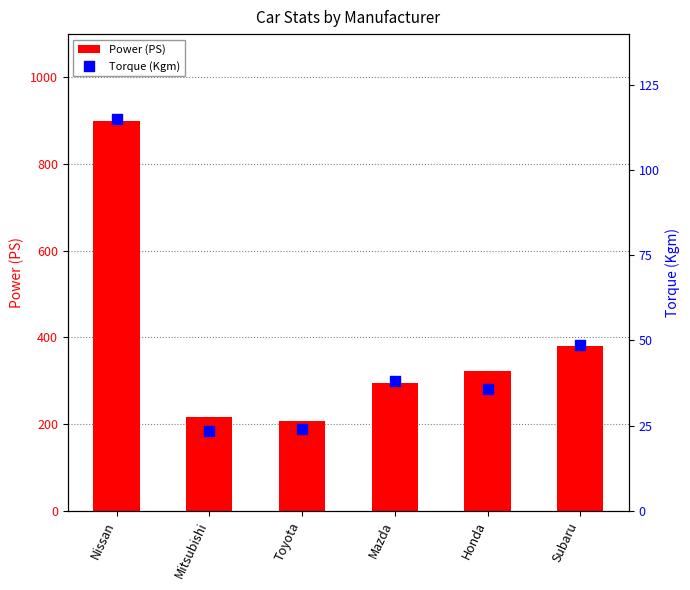

At which category is the sum across all series the highest?

Nissan